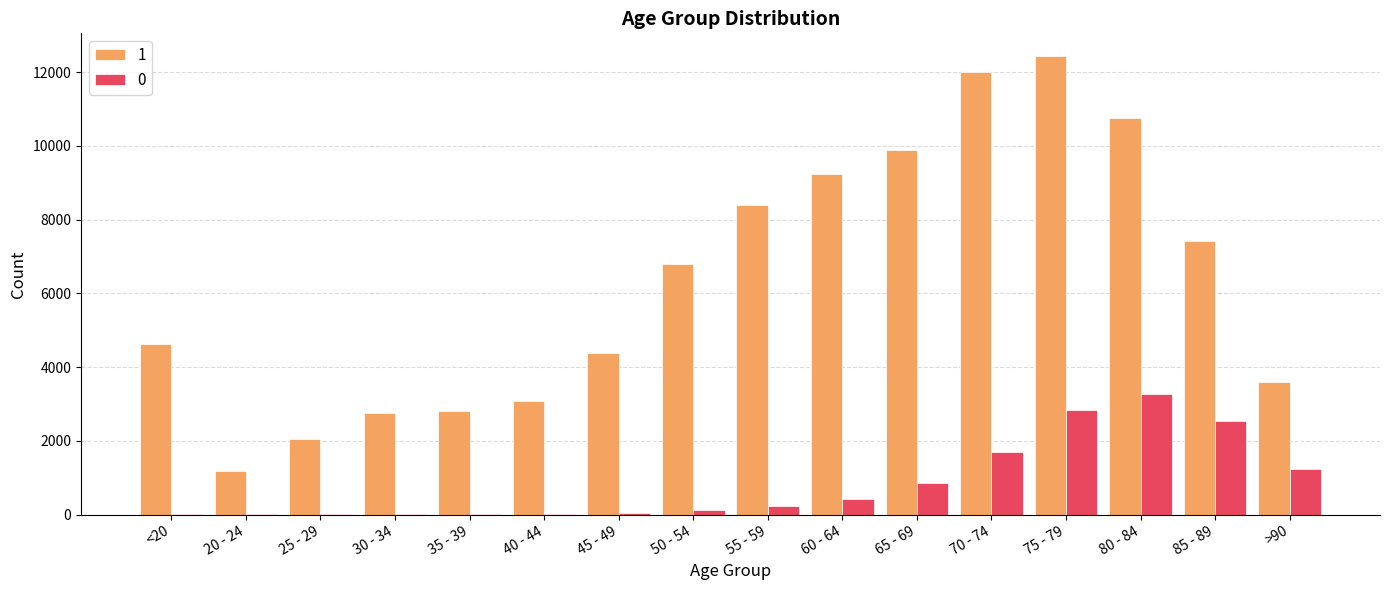

What are all the series names shown in the legend?

1, 0